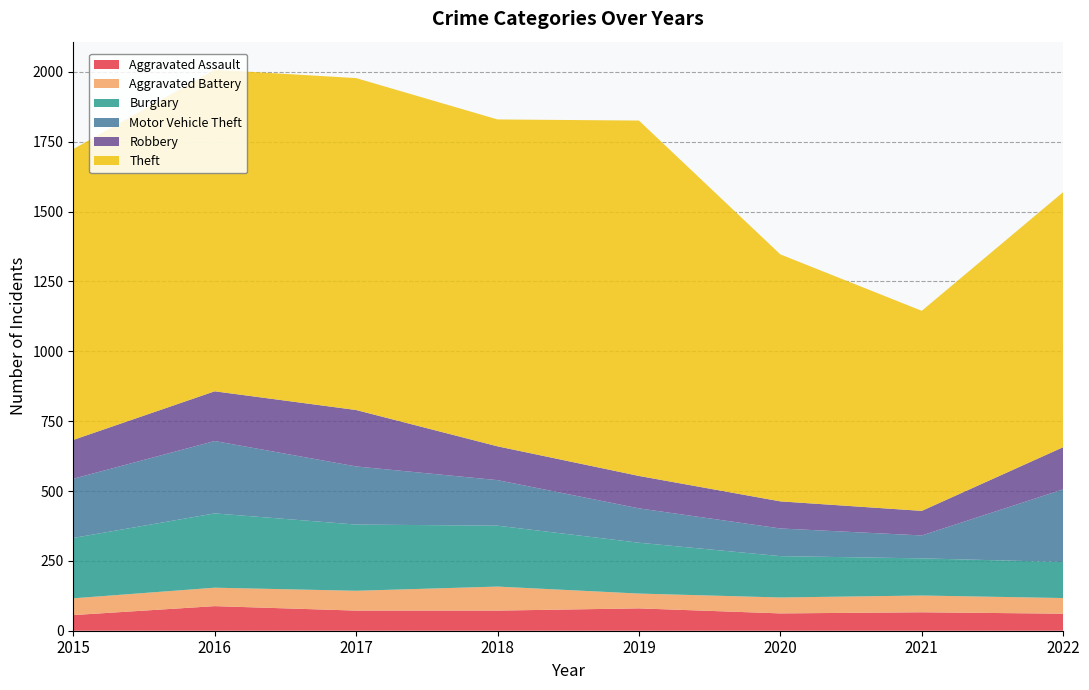

Reading right to left, what are all the values shown in this chart?

Aggravated Assault: 2022=61	2021=66	2020=62	2019=80	2018=72	2017=72	2016=88	2015=56
Aggravated Battery: 2022=56	2021=60	2020=57	2019=53	2018=86	2017=71	2016=66	2015=60
Burglary: 2022=129	2021=133	2020=148	2019=182	2018=218	2017=237	2016=266	2015=216
Motor Vehicle Theft: 2022=260	2021=82	2020=99	2019=123	2018=163	2017=208	2016=259	2015=212
Robbery: 2022=151	2021=88	2020=97	2019=116	2018=121	2017=202	2016=178	2015=139
Theft: 2022=913	2021=716	2020=884	2019=1272	2018=1170	2017=1188	2016=1151	2015=1041